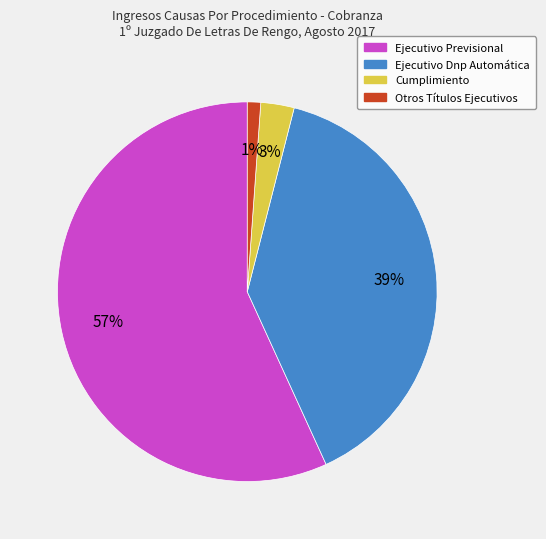

To the nearest percent, what portion does Cumplimiento represent?

3%